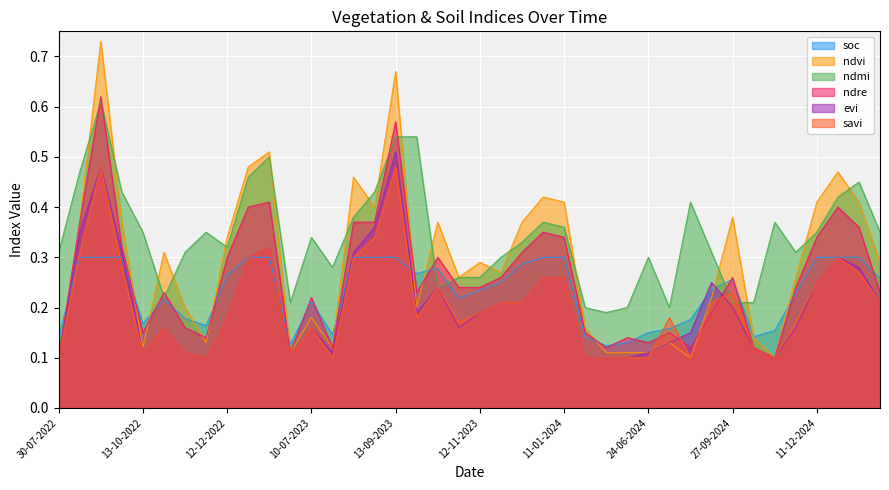

Where is the first local maximum for ndmi?

13-09-2022